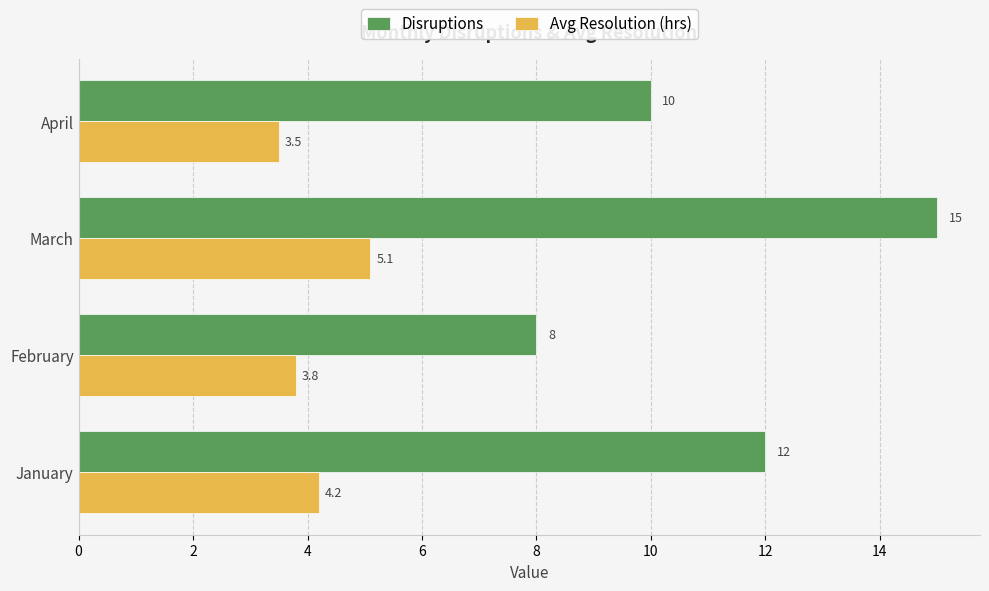

True or false: Avg Resolution (hrs) has a value of 4.2 at January.

True